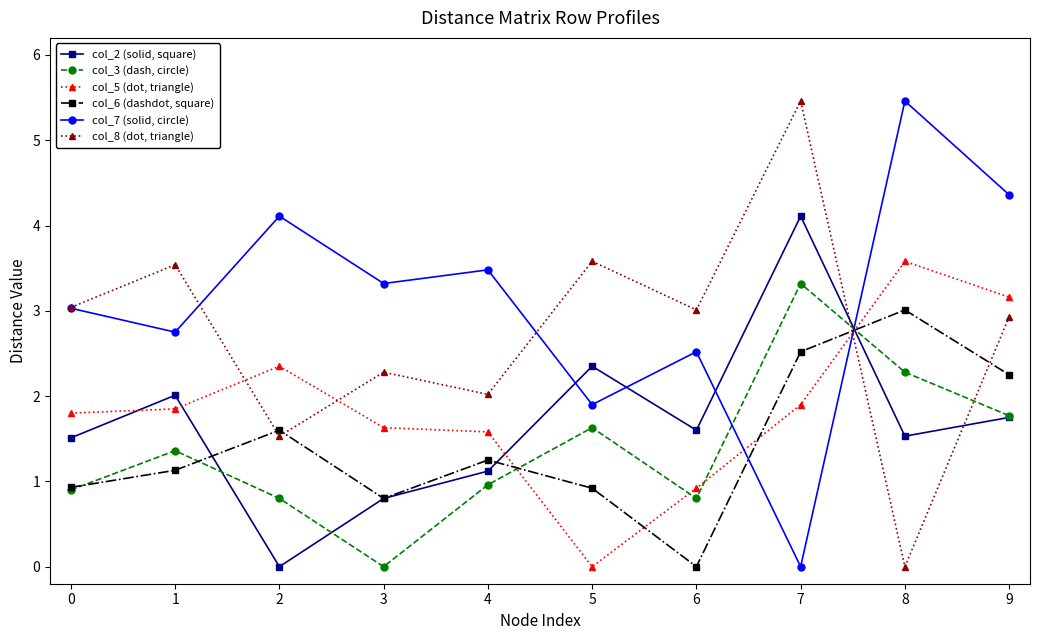

Which series ends up on top after the final intersection of col_6 (dashdot, square) and col_8 (dot, triangle)?

col_8 (dot, triangle)